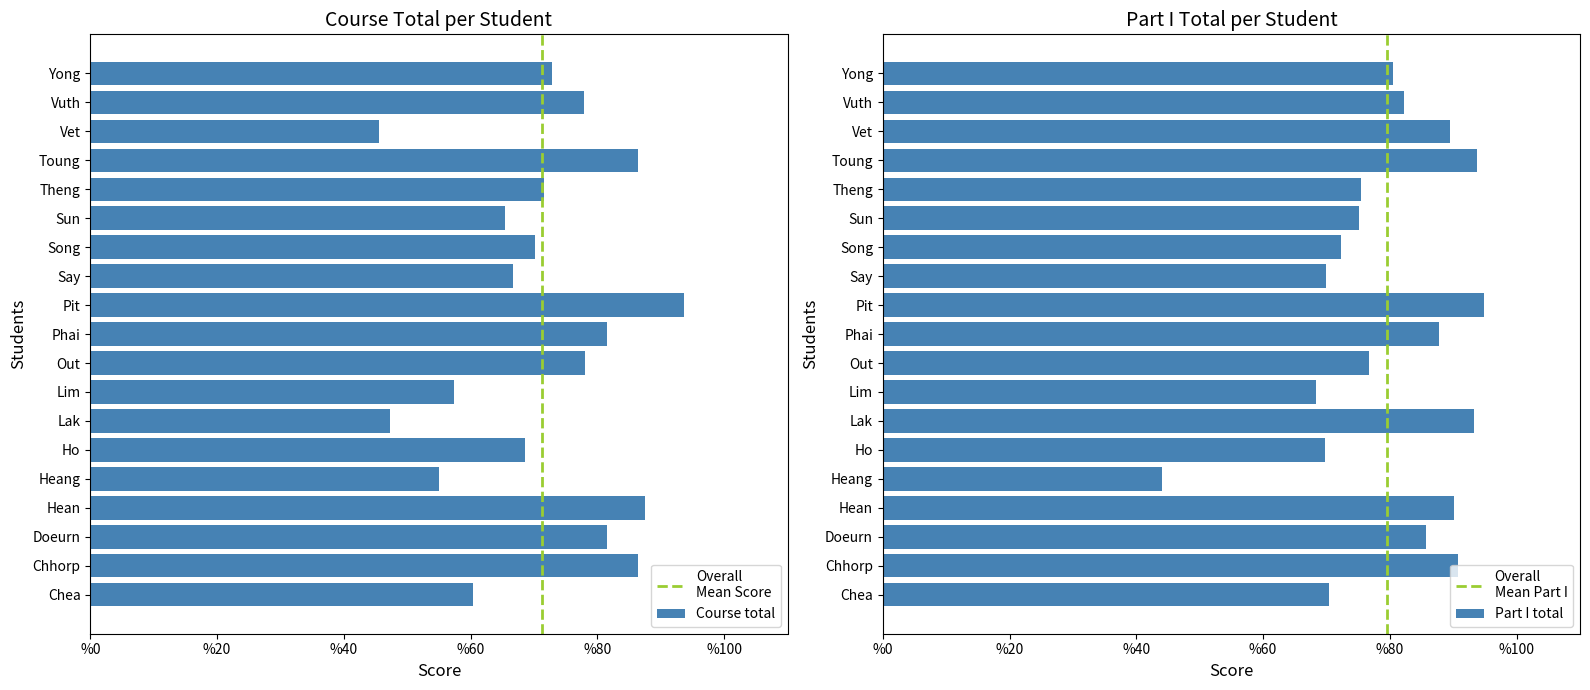

At which category is the sum across all series the highest?

Pit